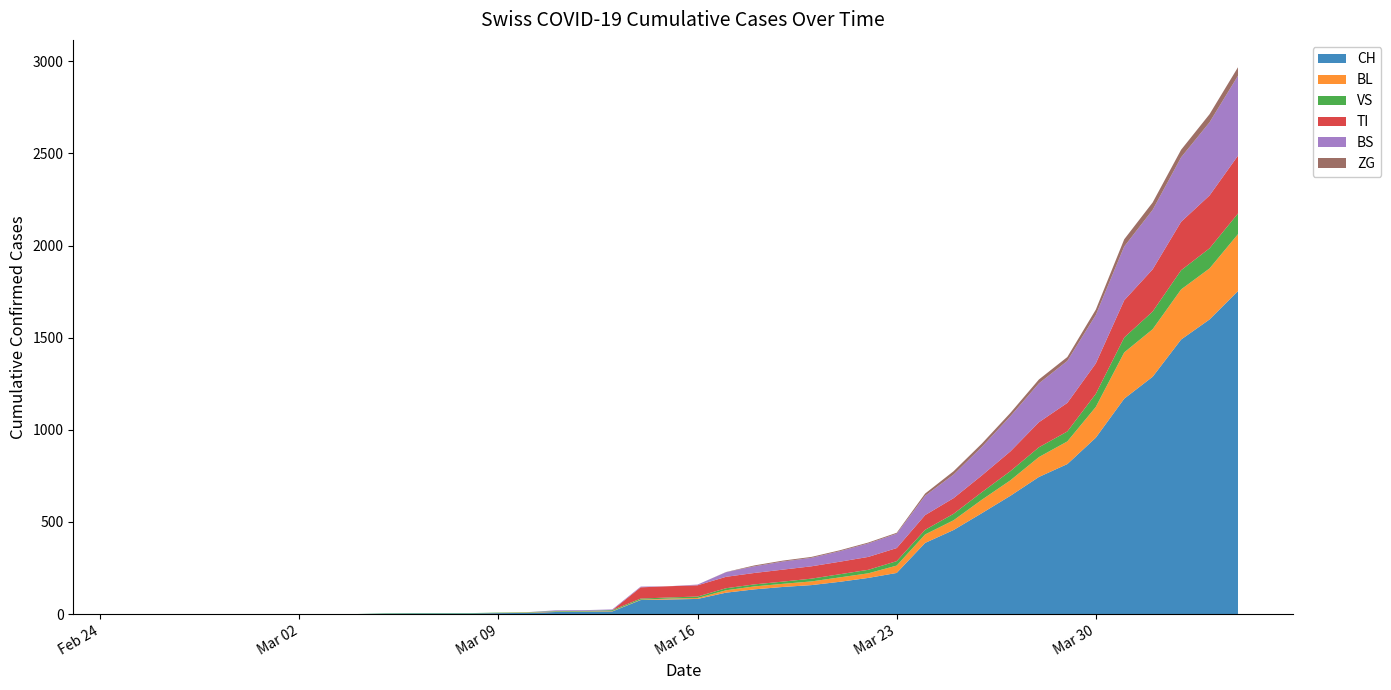

Reading right to left, extract all data points from this chart.

CH: 39=1753	38=1599	37=1490	36=1288	35=1169	34=957	33=814	32=744	31=642	30=548	29=456	28=386	27=223	26=196	25=175	24=157	23=147	22=134	21=116	20=82	19=79	18=76	17=14	16=12	15=11	14=6	13=5	12=3	11=3	10=3	9=2	8=0	7=0	6=0	5=0	4=0	3=0	2=0	1=0	0=0
BL: 39=309	38=277	37=272	36=258	35=251	34=167	33=123	32=108	31=84	30=73	29=53	28=46	27=40	26=25	25=24	24=20	23=17	22=16	21=13	20=5	19=5	18=2	17=2	16=2	15=2	14=2	13=1	12=0	11=0	10=0	9=0	8=0	7=0	6=0	5=0	4=0	3=0	2=0	1=0	0=0
VS: 39=112	38=109	37=104	36=96	35=81	34=71	33=54	32=53	31=50	30=41	29=35	28=25	27=24	26=19	25=17	24=15	23=12	22=11	21=11	20=8	19=6	18=6	17=5	16=3	15=3	14=2	13=2	12=2	11=2	10=2	9=2	8=0	7=0	6=0	5=0	4=0	3=0	2=0	1=0	0=0
TI: 39=314	38=287	37=263	36=229	35=202	34=165	33=155	32=136	31=107	30=91	29=85	28=80	27=71	26=70	25=68	24=67	23=65	22=62	21=62	20=61	19=61	18=61	17=0	16=0	15=0	14=0	13=0	12=0	11=0	10=0	9=0	8=0	7=0	6=0	5=0	4=0	3=0	2=0	1=0	0=0
BS: 39=434	38=397	37=350	36=323	35=292	34=263	33=228	32=211	31=191	30=155	29=128	28=105	27=78	26=73	25=57	24=46	23=44	22=36	21=25	20=4	19=0	18=4	17=4	16=4	15=4	14=0	13=0	12=0	11=0	10=0	9=0	8=0	7=0	6=0	5=0	4=0	3=0	2=0	1=0	0=0
ZG: 39=46	38=44	37=41	36=40	35=39	34=29	33=21	32=21	31=18	30=18	29=18	28=12	27=5	26=5	25=5	24=5	23=5	22=5	21=1	20=0	19=0	18=0	17=0	16=0	15=0	14=0	13=0	12=0	11=0	10=0	9=0	8=0	7=0	6=0	5=0	4=0	3=0	2=0	1=0	0=0